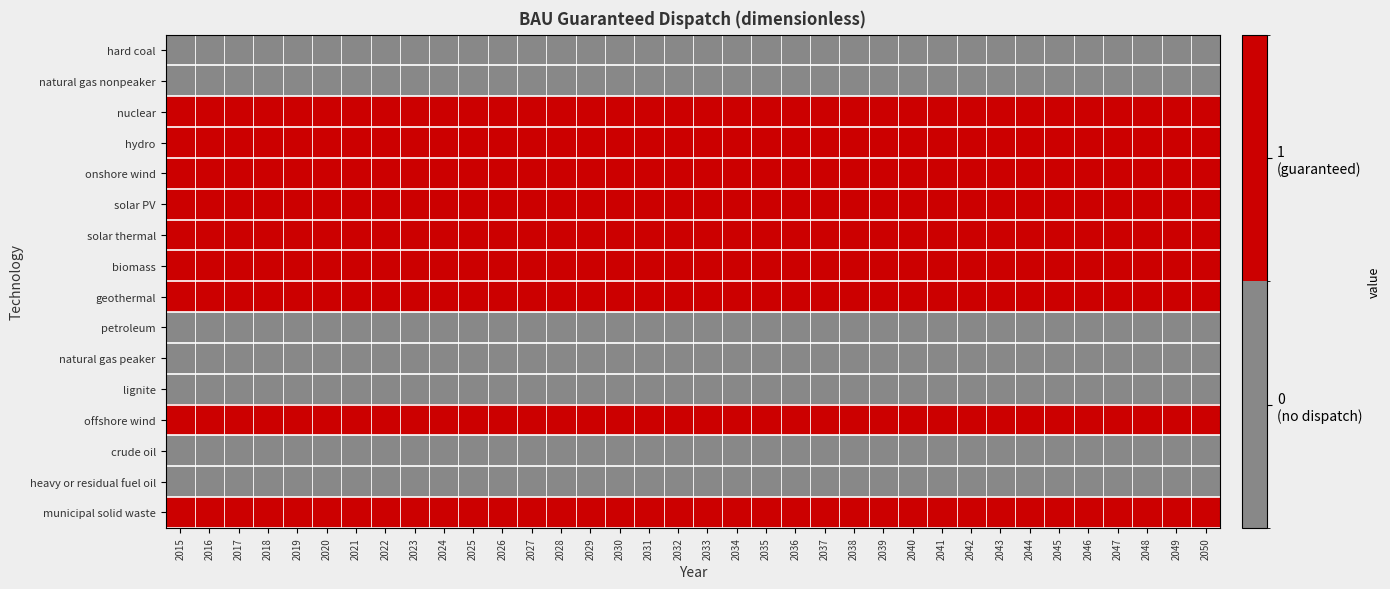

Reading right to left, list all the values displayed in this chart.

hard coal: 2050=0	2049=0	2048=0	2047=0	2046=0	2045=0	2044=0	2043=0	2042=0	2041=0	2040=0	2039=0	2038=0	2037=0	2036=0	2035=0	2034=0	2033=0	2032=0	2031=0	2030=0	2029=0	2028=0	2027=0	2026=0	2025=0	2024=0	2023=0	2022=0	2021=0	2020=0	2019=0	2018=0	2017=0	2016=0	2015=0
natural gas nonpeaker: 2050=0	2049=0	2048=0	2047=0	2046=0	2045=0	2044=0	2043=0	2042=0	2041=0	2040=0	2039=0	2038=0	2037=0	2036=0	2035=0	2034=0	2033=0	2032=0	2031=0	2030=0	2029=0	2028=0	2027=0	2026=0	2025=0	2024=0	2023=0	2022=0	2021=0	2020=0	2019=0	2018=0	2017=0	2016=0	2015=0
nuclear: 2050=1	2049=1	2048=1	2047=1	2046=1	2045=1	2044=1	2043=1	2042=1	2041=1	2040=1	2039=1	2038=1	2037=1	2036=1	2035=1	2034=1	2033=1	2032=1	2031=1	2030=1	2029=1	2028=1	2027=1	2026=1	2025=1	2024=1	2023=1	2022=1	2021=1	2020=1	2019=1	2018=1	2017=1	2016=1	2015=1
hydro: 2050=1	2049=1	2048=1	2047=1	2046=1	2045=1	2044=1	2043=1	2042=1	2041=1	2040=1	2039=1	2038=1	2037=1	2036=1	2035=1	2034=1	2033=1	2032=1	2031=1	2030=1	2029=1	2028=1	2027=1	2026=1	2025=1	2024=1	2023=1	2022=1	2021=1	2020=1	2019=1	2018=1	2017=1	2016=1	2015=1
onshore wind: 2050=1	2049=1	2048=1	2047=1	2046=1	2045=1	2044=1	2043=1	2042=1	2041=1	2040=1	2039=1	2038=1	2037=1	2036=1	2035=1	2034=1	2033=1	2032=1	2031=1	2030=1	2029=1	2028=1	2027=1	2026=1	2025=1	2024=1	2023=1	2022=1	2021=1	2020=1	2019=1	2018=1	2017=1	2016=1	2015=1
solar PV: 2050=1	2049=1	2048=1	2047=1	2046=1	2045=1	2044=1	2043=1	2042=1	2041=1	2040=1	2039=1	2038=1	2037=1	2036=1	2035=1	2034=1	2033=1	2032=1	2031=1	2030=1	2029=1	2028=1	2027=1	2026=1	2025=1	2024=1	2023=1	2022=1	2021=1	2020=1	2019=1	2018=1	2017=1	2016=1	2015=1
solar thermal: 2050=1	2049=1	2048=1	2047=1	2046=1	2045=1	2044=1	2043=1	2042=1	2041=1	2040=1	2039=1	2038=1	2037=1	2036=1	2035=1	2034=1	2033=1	2032=1	2031=1	2030=1	2029=1	2028=1	2027=1	2026=1	2025=1	2024=1	2023=1	2022=1	2021=1	2020=1	2019=1	2018=1	2017=1	2016=1	2015=1
biomass: 2050=1	2049=1	2048=1	2047=1	2046=1	2045=1	2044=1	2043=1	2042=1	2041=1	2040=1	2039=1	2038=1	2037=1	2036=1	2035=1	2034=1	2033=1	2032=1	2031=1	2030=1	2029=1	2028=1	2027=1	2026=1	2025=1	2024=1	2023=1	2022=1	2021=1	2020=1	2019=1	2018=1	2017=1	2016=1	2015=1
geothermal: 2050=1	2049=1	2048=1	2047=1	2046=1	2045=1	2044=1	2043=1	2042=1	2041=1	2040=1	2039=1	2038=1	2037=1	2036=1	2035=1	2034=1	2033=1	2032=1	2031=1	2030=1	2029=1	2028=1	2027=1	2026=1	2025=1	2024=1	2023=1	2022=1	2021=1	2020=1	2019=1	2018=1	2017=1	2016=1	2015=1
petroleum: 2050=0	2049=0	2048=0	2047=0	2046=0	2045=0	2044=0	2043=0	2042=0	2041=0	2040=0	2039=0	2038=0	2037=0	2036=0	2035=0	2034=0	2033=0	2032=0	2031=0	2030=0	2029=0	2028=0	2027=0	2026=0	2025=0	2024=0	2023=0	2022=0	2021=0	2020=0	2019=0	2018=0	2017=0	2016=0	2015=0
natural gas peaker: 2050=0	2049=0	2048=0	2047=0	2046=0	2045=0	2044=0	2043=0	2042=0	2041=0	2040=0	2039=0	2038=0	2037=0	2036=0	2035=0	2034=0	2033=0	2032=0	2031=0	2030=0	2029=0	2028=0	2027=0	2026=0	2025=0	2024=0	2023=0	2022=0	2021=0	2020=0	2019=0	2018=0	2017=0	2016=0	2015=0
lignite: 2050=0	2049=0	2048=0	2047=0	2046=0	2045=0	2044=0	2043=0	2042=0	2041=0	2040=0	2039=0	2038=0	2037=0	2036=0	2035=0	2034=0	2033=0	2032=0	2031=0	2030=0	2029=0	2028=0	2027=0	2026=0	2025=0	2024=0	2023=0	2022=0	2021=0	2020=0	2019=0	2018=0	2017=0	2016=0	2015=0
offshore wind: 2050=1	2049=1	2048=1	2047=1	2046=1	2045=1	2044=1	2043=1	2042=1	2041=1	2040=1	2039=1	2038=1	2037=1	2036=1	2035=1	2034=1	2033=1	2032=1	2031=1	2030=1	2029=1	2028=1	2027=1	2026=1	2025=1	2024=1	2023=1	2022=1	2021=1	2020=1	2019=1	2018=1	2017=1	2016=1	2015=1
crude oil: 2050=0	2049=0	2048=0	2047=0	2046=0	2045=0	2044=0	2043=0	2042=0	2041=0	2040=0	2039=0	2038=0	2037=0	2036=0	2035=0	2034=0	2033=0	2032=0	2031=0	2030=0	2029=0	2028=0	2027=0	2026=0	2025=0	2024=0	2023=0	2022=0	2021=0	2020=0	2019=0	2018=0	2017=0	2016=0	2015=0
heavy or residual fuel oil: 2050=0	2049=0	2048=0	2047=0	2046=0	2045=0	2044=0	2043=0	2042=0	2041=0	2040=0	2039=0	2038=0	2037=0	2036=0	2035=0	2034=0	2033=0	2032=0	2031=0	2030=0	2029=0	2028=0	2027=0	2026=0	2025=0	2024=0	2023=0	2022=0	2021=0	2020=0	2019=0	2018=0	2017=0	2016=0	2015=0
municipal solid waste: 2050=1	2049=1	2048=1	2047=1	2046=1	2045=1	2044=1	2043=1	2042=1	2041=1	2040=1	2039=1	2038=1	2037=1	2036=1	2035=1	2034=1	2033=1	2032=1	2031=1	2030=1	2029=1	2028=1	2027=1	2026=1	2025=1	2024=1	2023=1	2022=1	2021=1	2020=1	2019=1	2018=1	2017=1	2016=1	2015=1